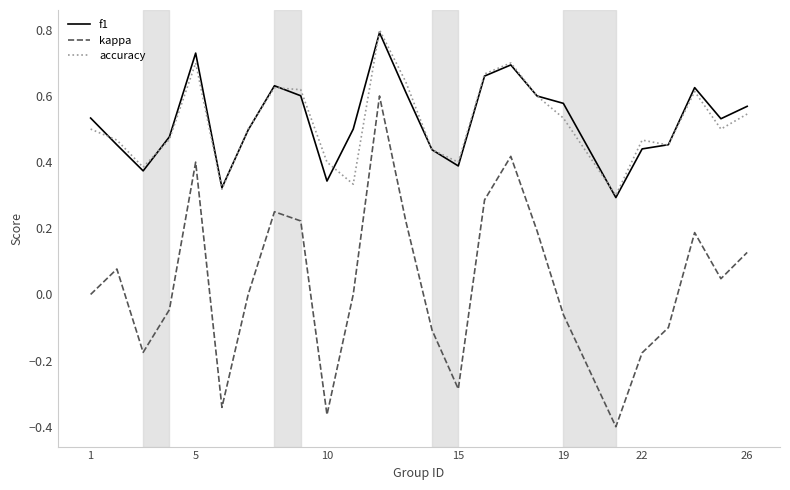

True or false: f1 and kappa cross at least once.

False